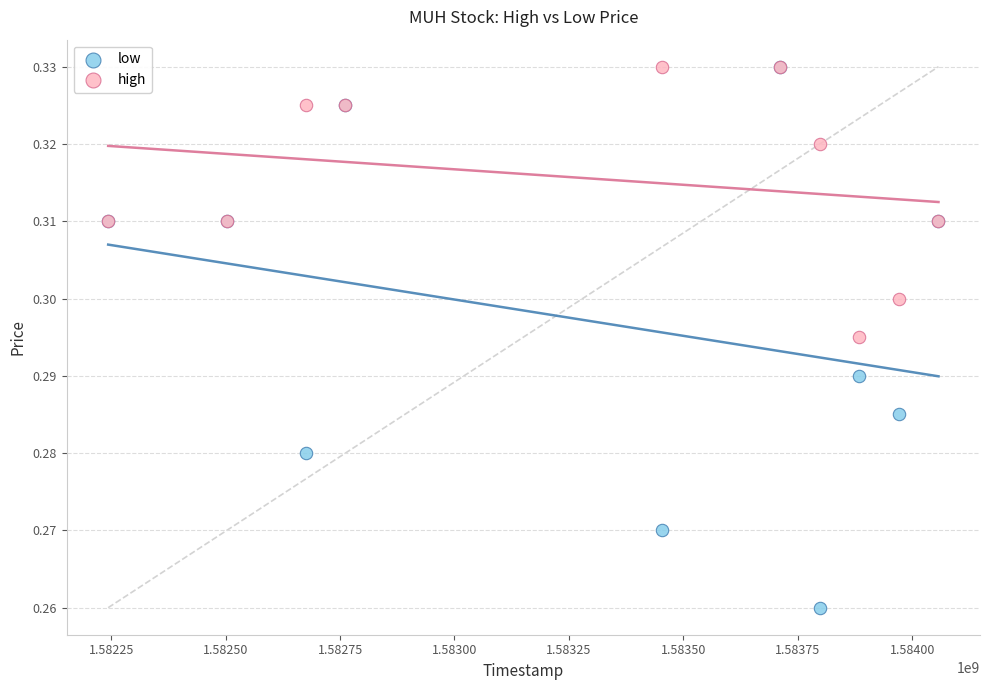

Which series has the widest spread of Y values?

low